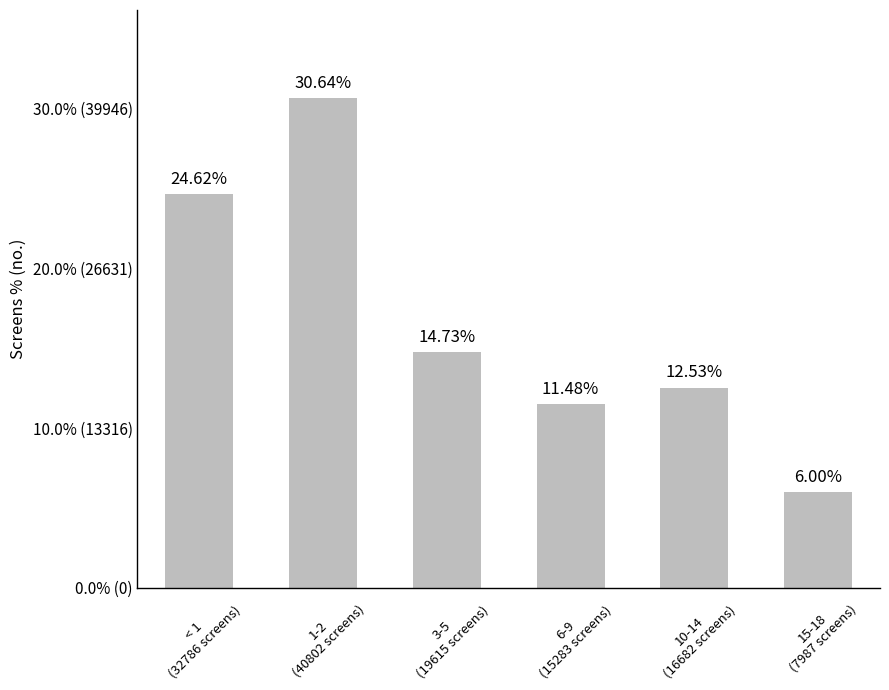

Is it true that the value at 10-14
(16682 screens) is 21.6?

False